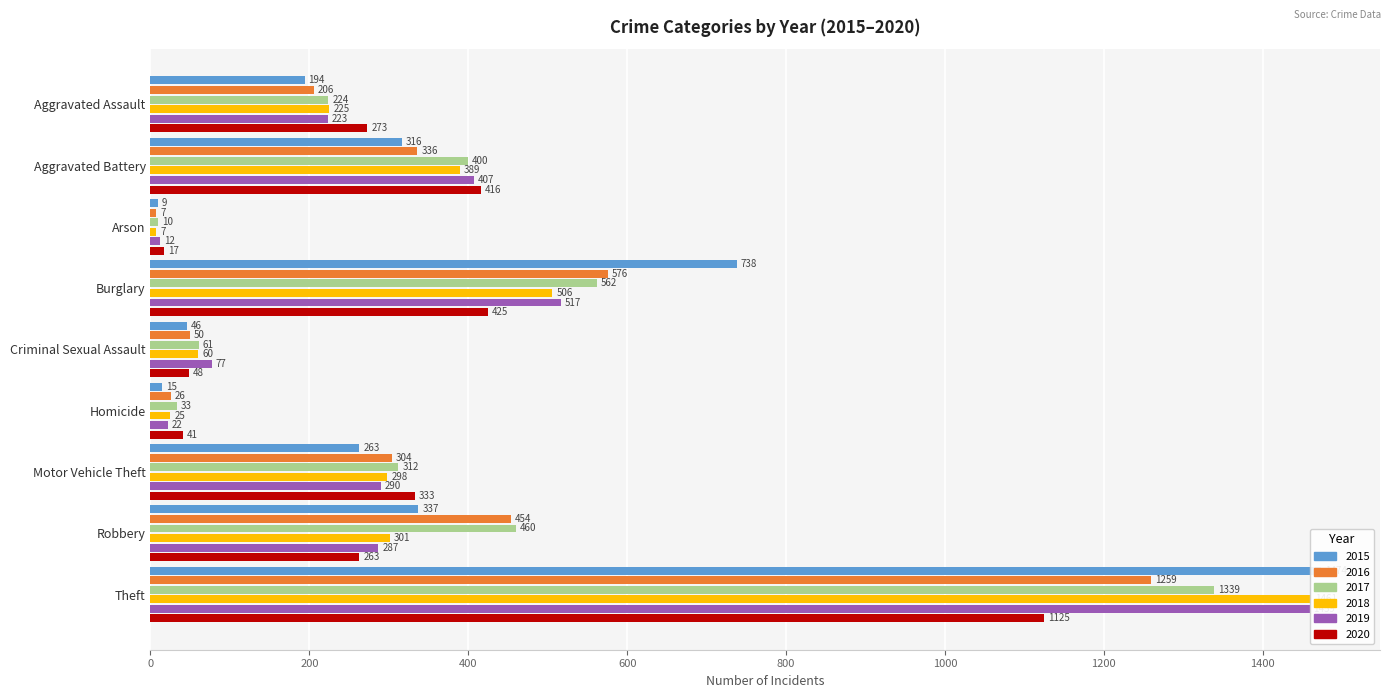

How many bars are there in total?

54